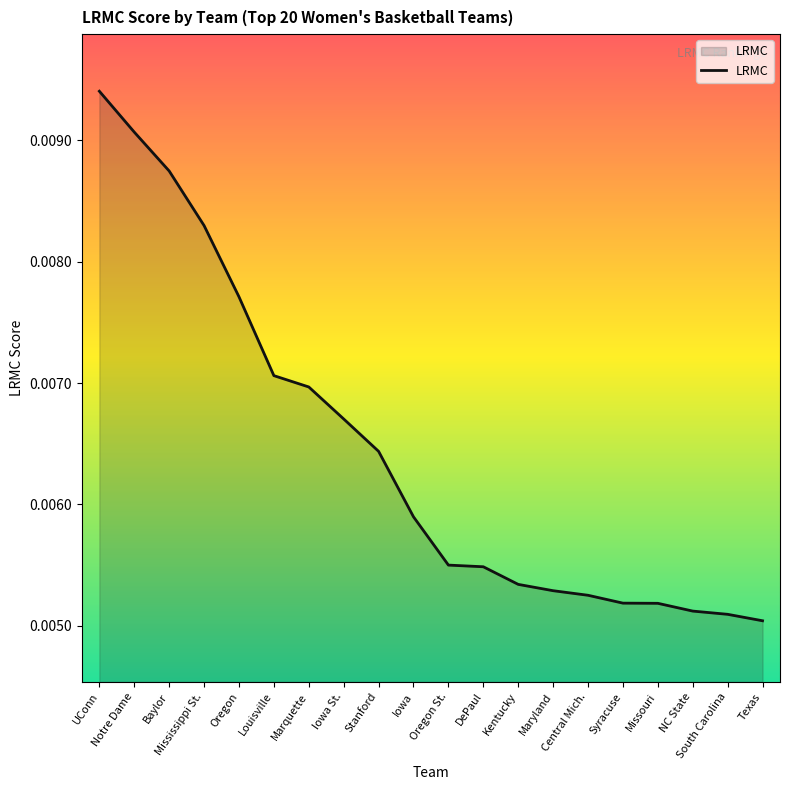

True or false: there are more than 1 points higher than both neighbors.

False